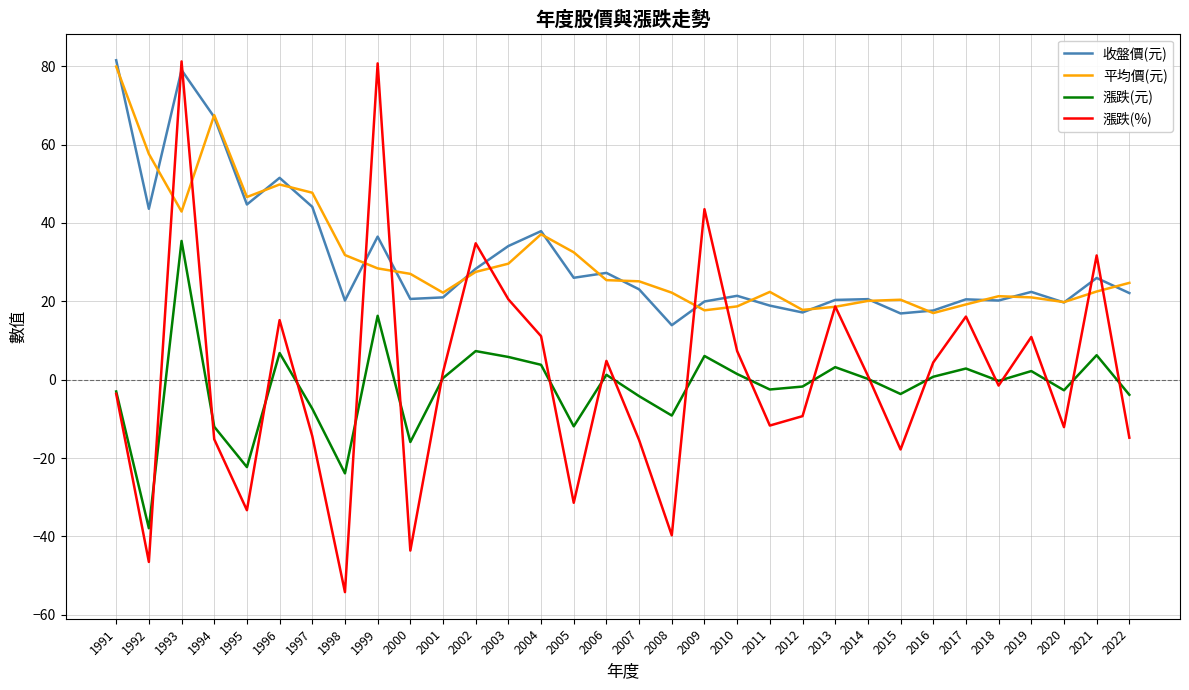

What is the maximum value for 平均價(元)?

79.9